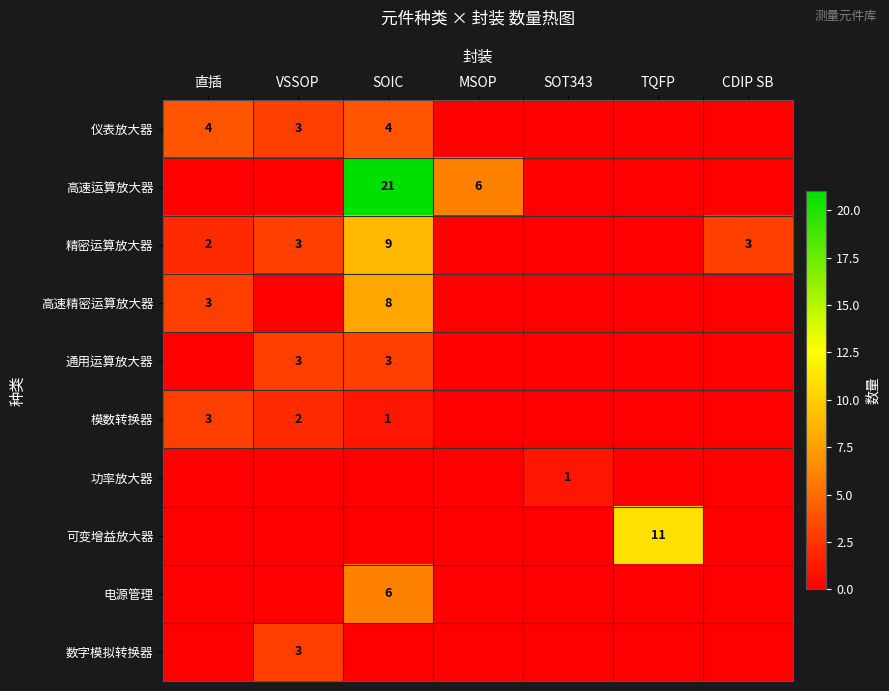

The value of 高速精密运算放大器 at SOIC is 13. True or false?

False